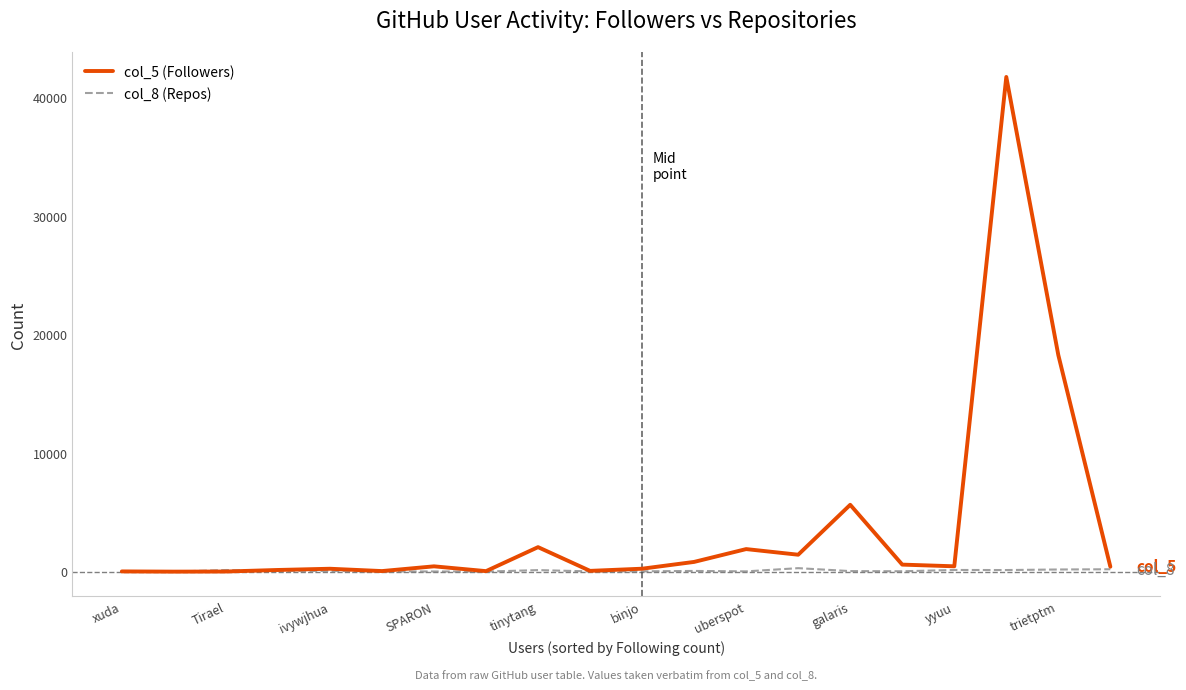

Which series has the largest total across all categories?

col_5 (Followers)